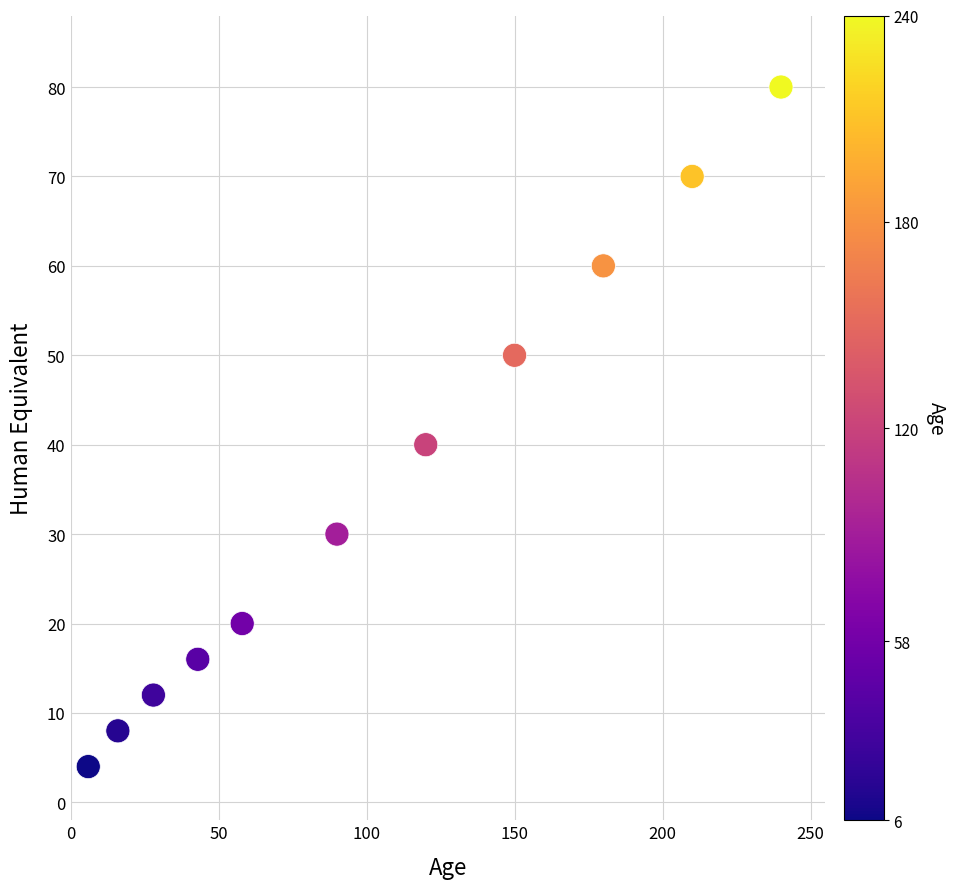

What is the range of Y values (max minus min)?

76